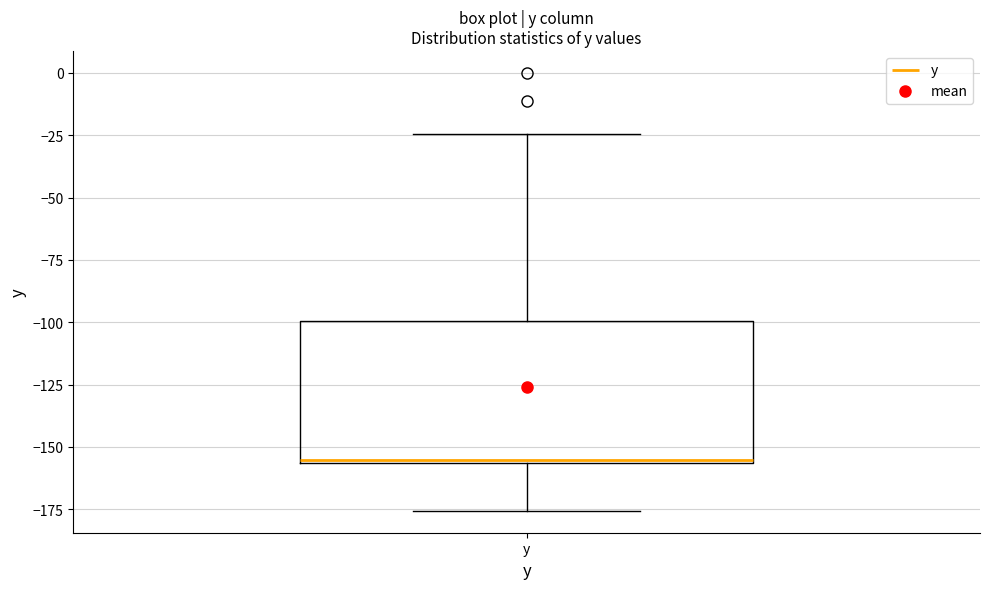

Transcribe this box plot: give where the median line is, the range the box spans, and where the two whiskers end, as read against the y-axis. The values are not printed on the chart, so give them approximately, as read against the axis.

median -155, box -155 to -100, whiskers -175 to -25